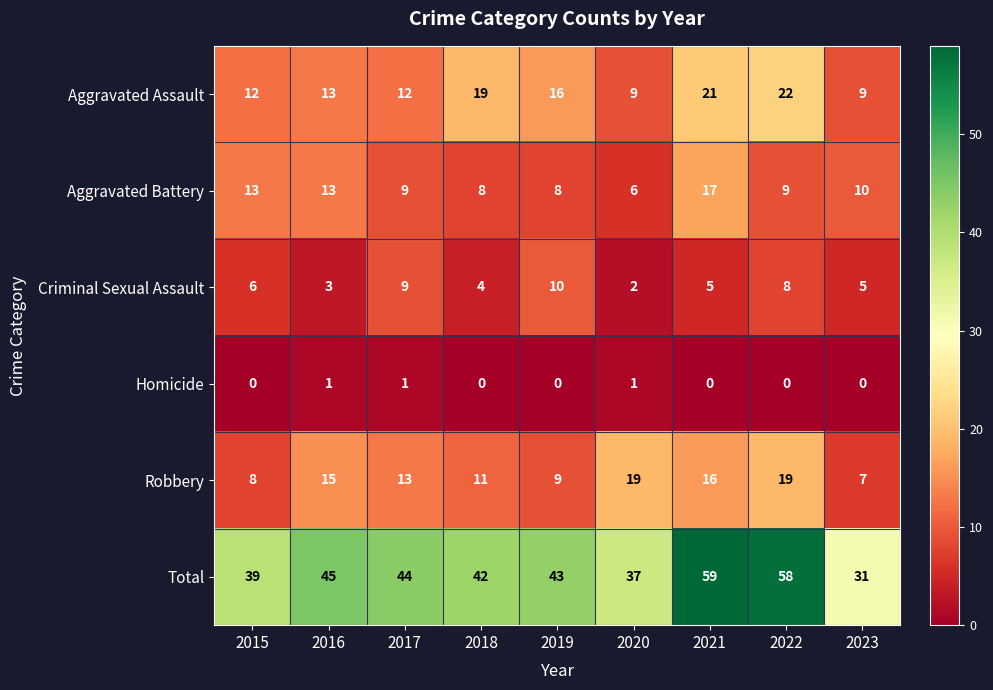

What is the greatest value displayed?

59